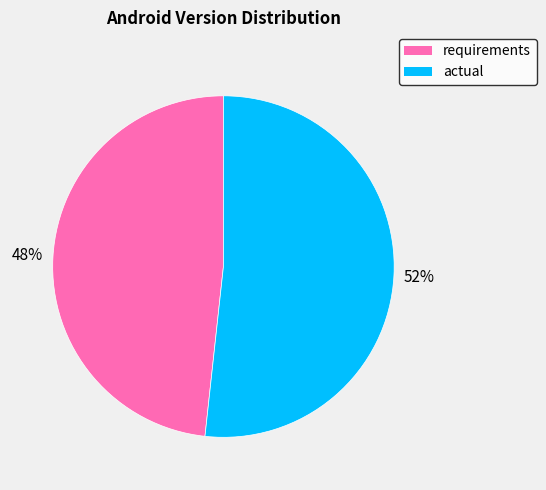

Approximately how many times larger is the value at requirements compared to actual?

0.9